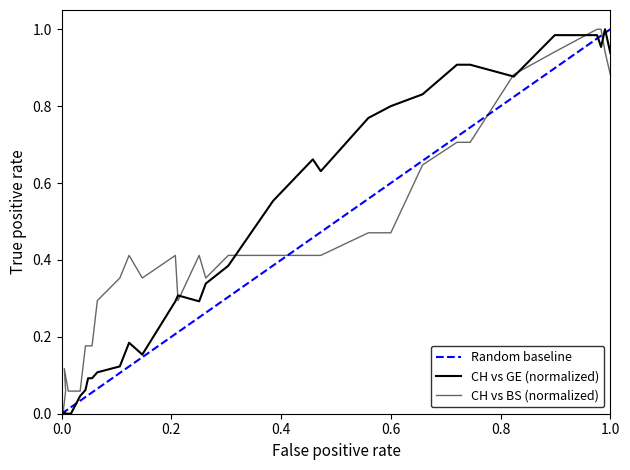

The value of Random baseline at 1.0 is 0.4. True or false?

False